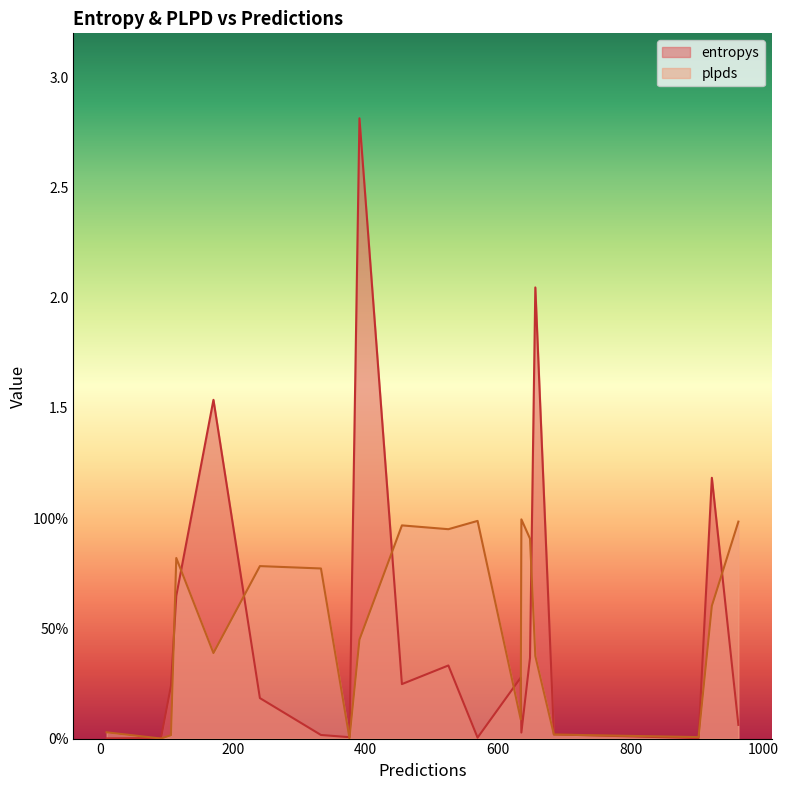

What is the label of the 13th point from the left?

902